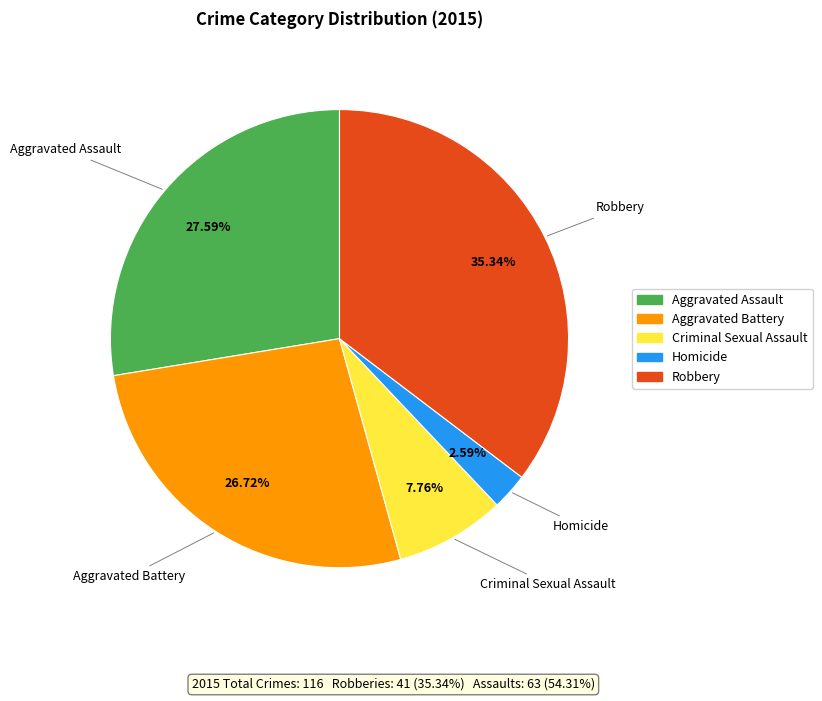

Which has a higher value, Robbery or Aggravated Assault?

Robbery